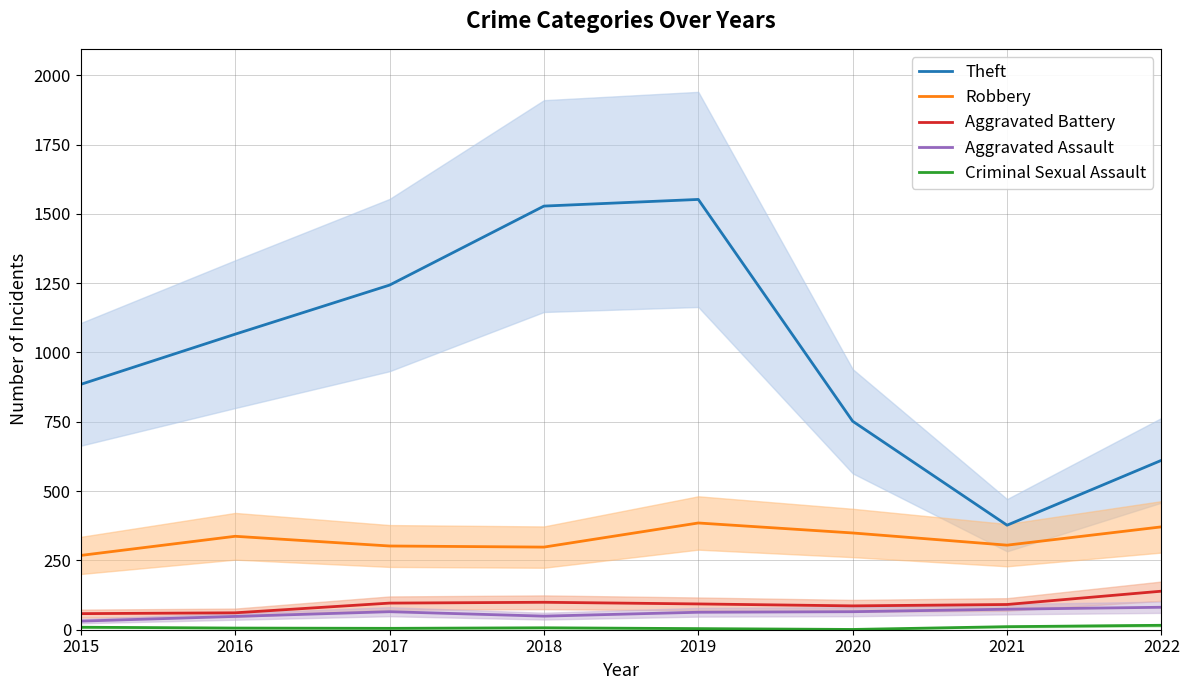

How many data points in Aggravated Assault are less than 65?

4